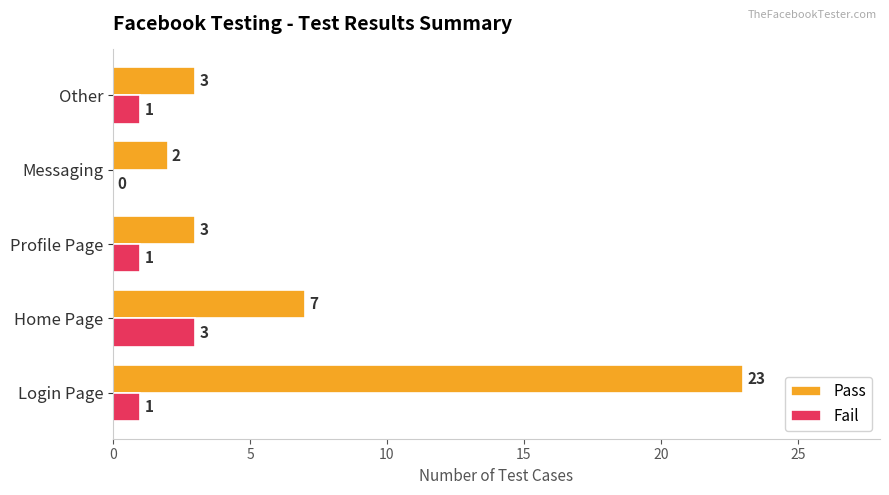

Which series has the largest range (max minus min)?

Pass